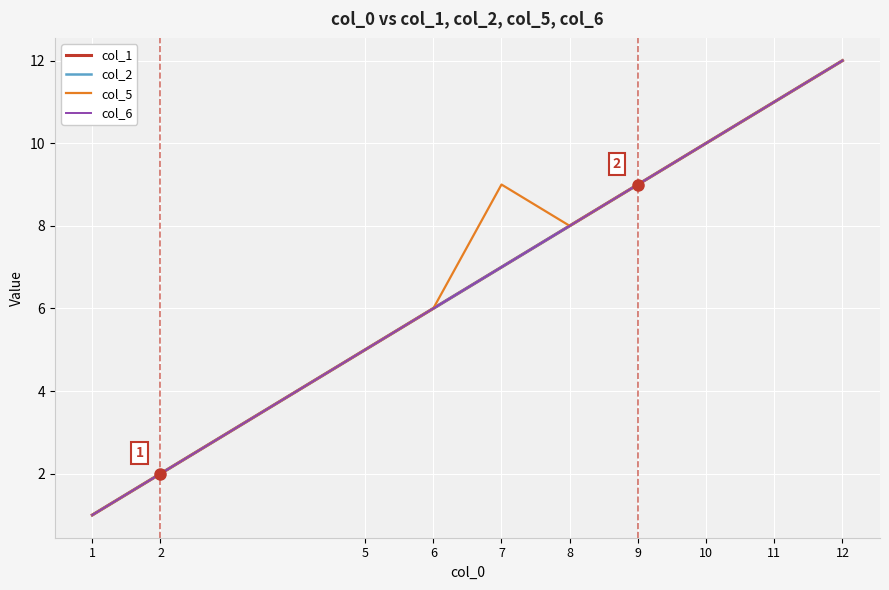

Does the chart display data point markers on the line(s)?

No